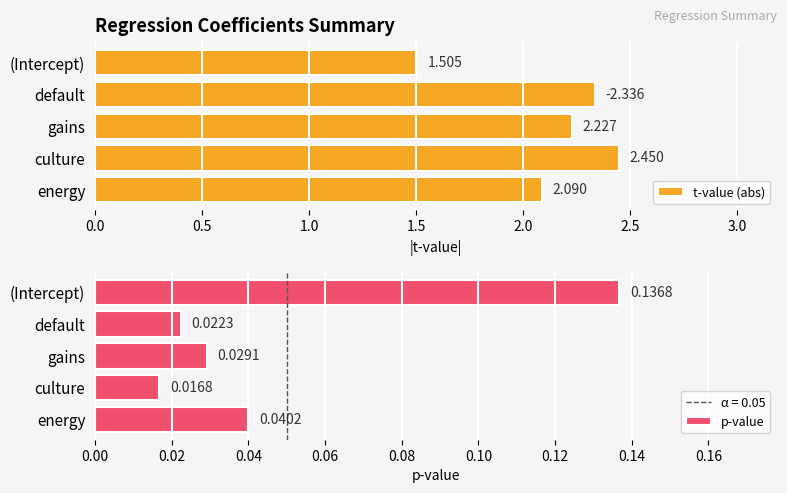

Which category has the highest value in the t-value (abs) series?

culture